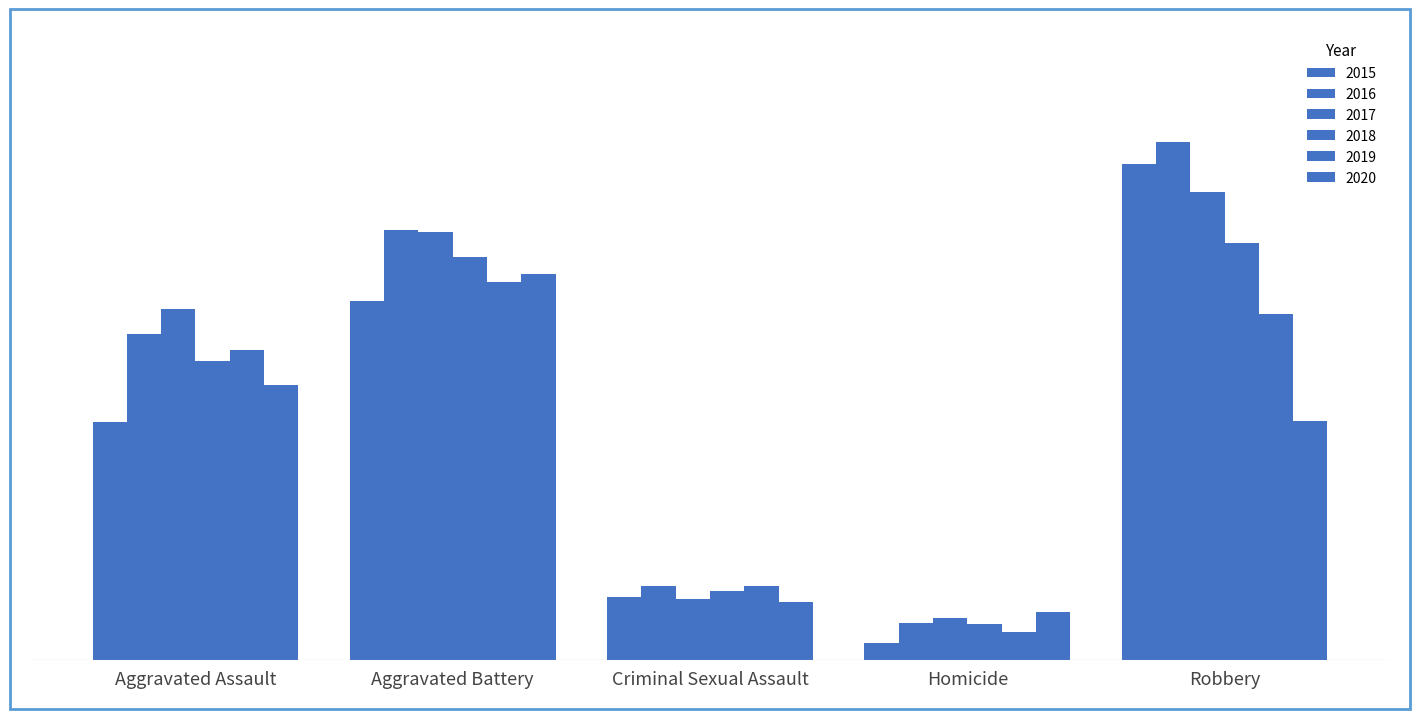

What is the spread (max minus min) of values at Aggravated Battery?

45